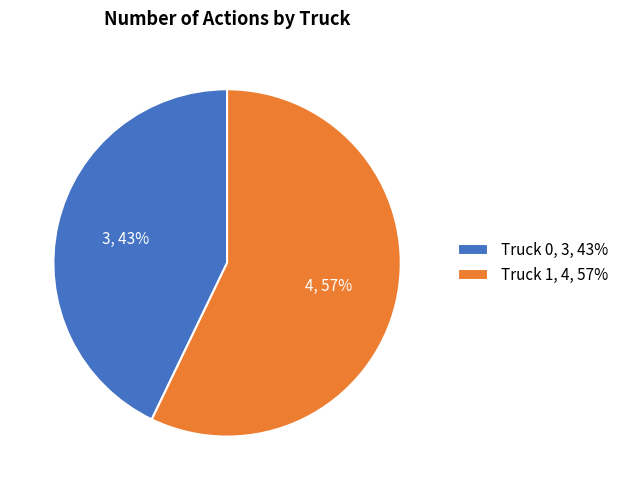

The Truck 1 slice represents 57% of the pie. True or false?

True